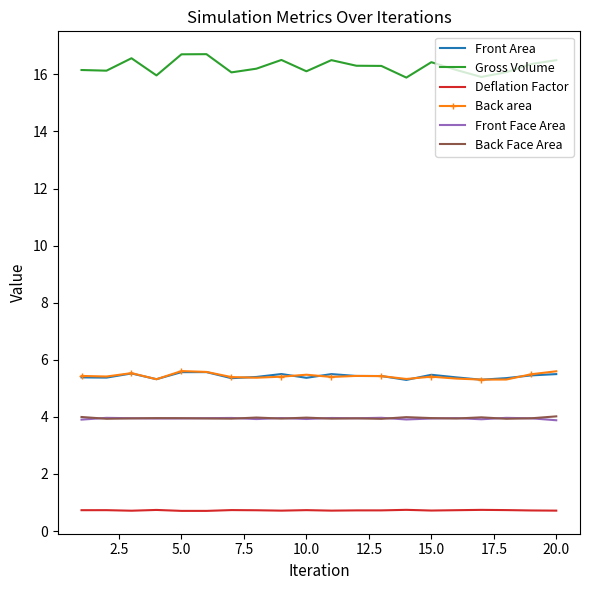

What is the maximum value shown in the chart?

16.7